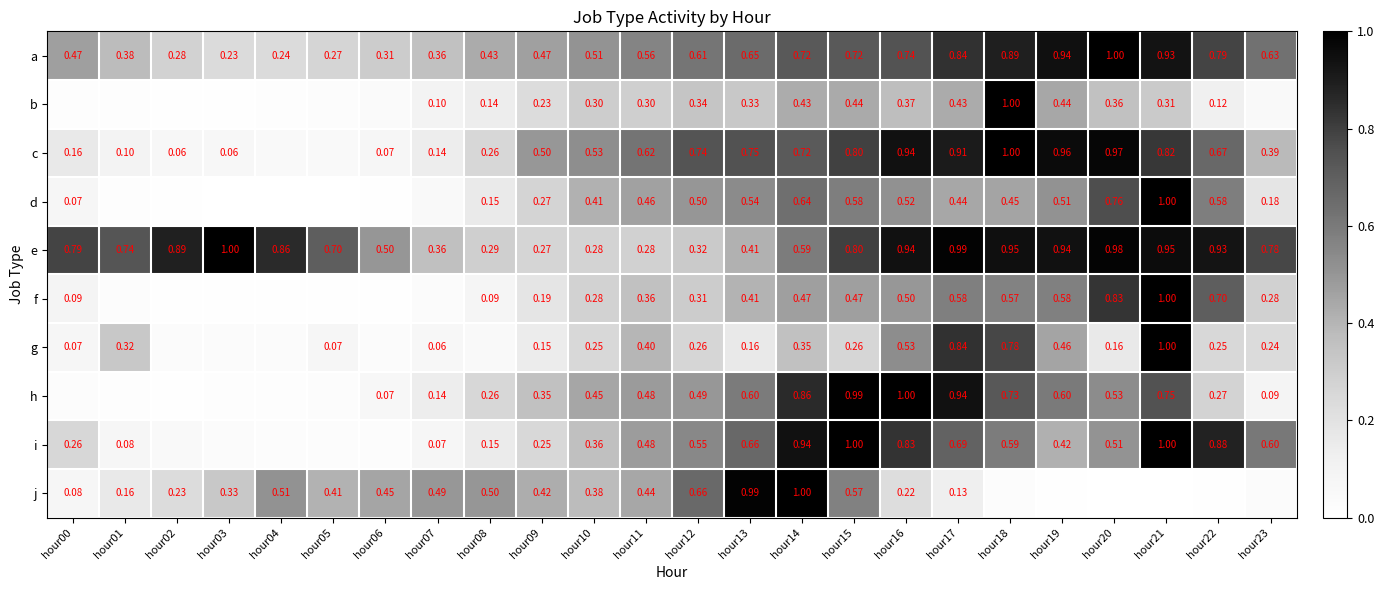

What is the average value of the j series?

0.3